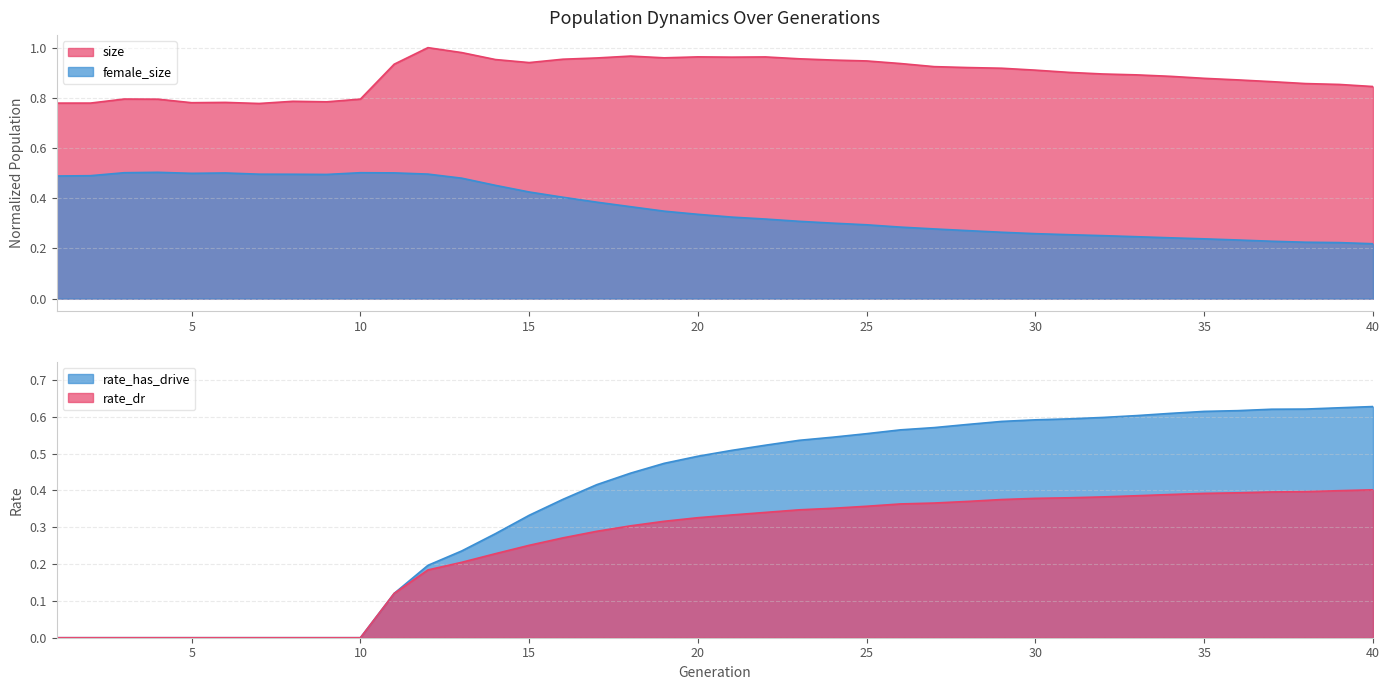

Which label corresponds to the largest value in the chart?

12